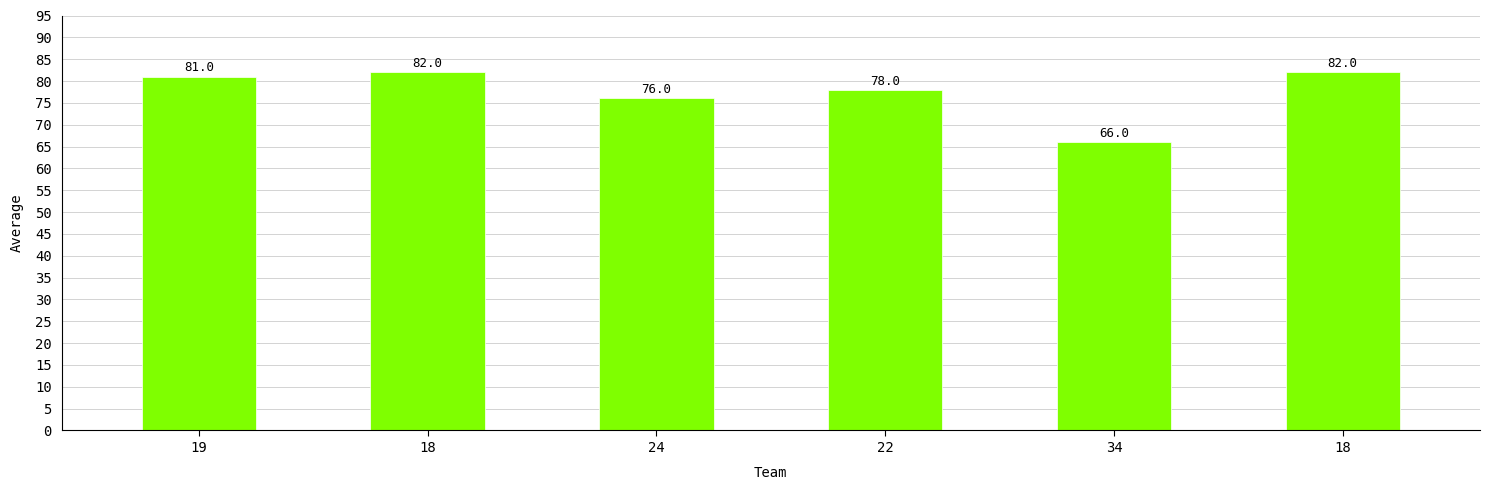

What is the change in value from 19 to 34?

-15